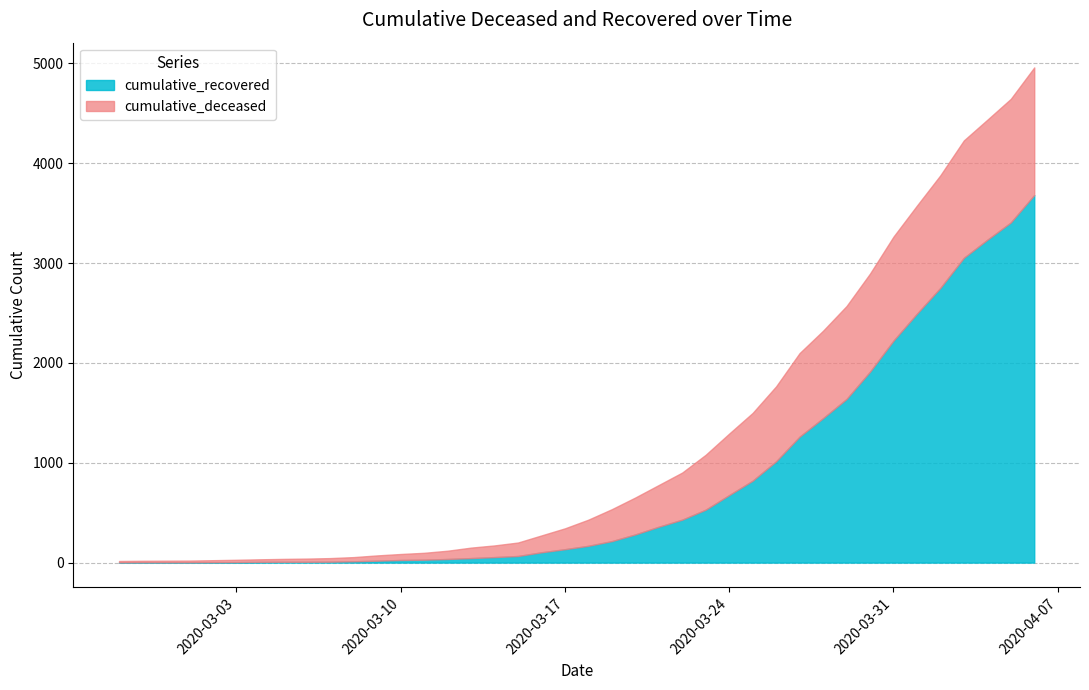

What is the greatest value displayed?

3681